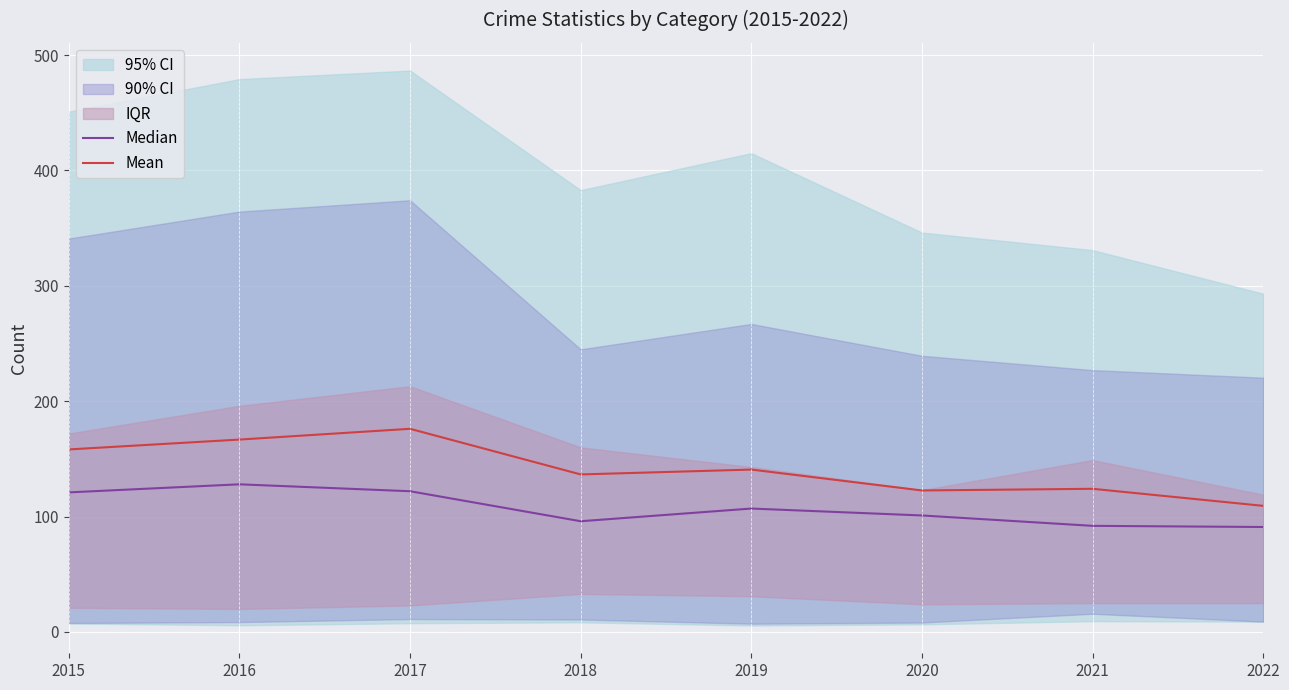

What is the sum of the Mean values at 2020 and 2018?

259.2